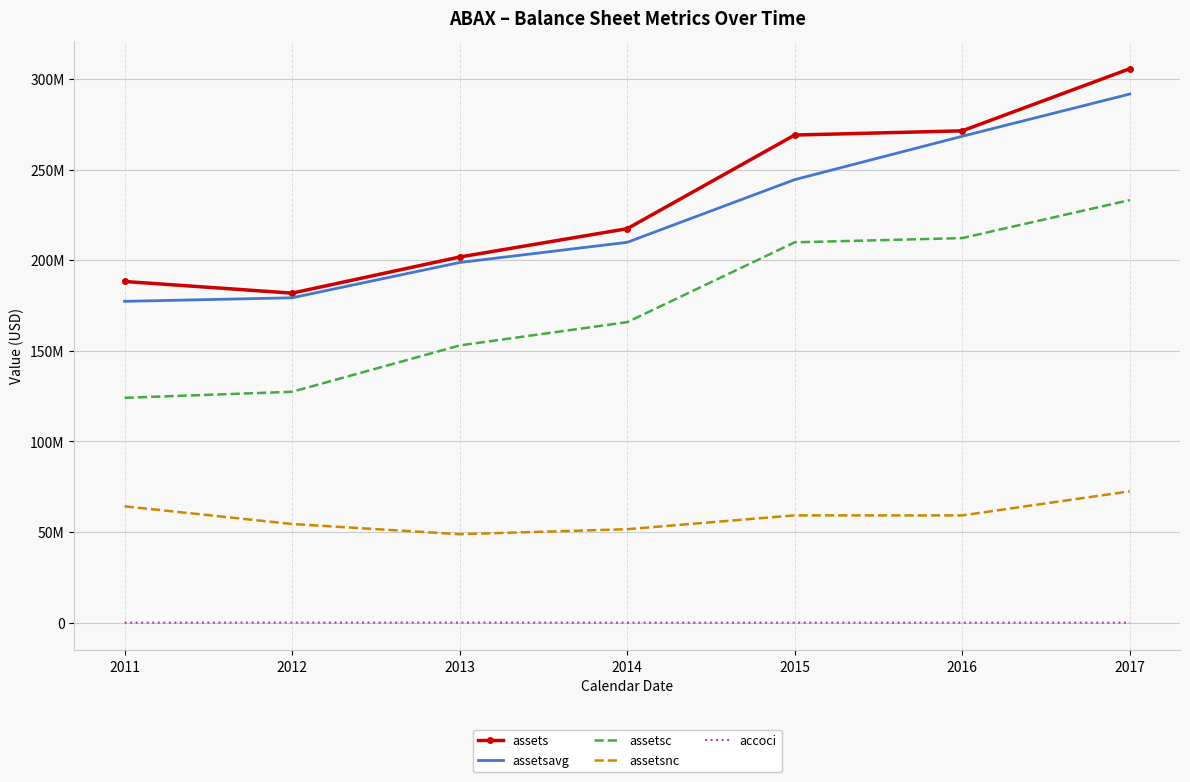

What is the difference between the accoci values at 2012 and 2017?

37000